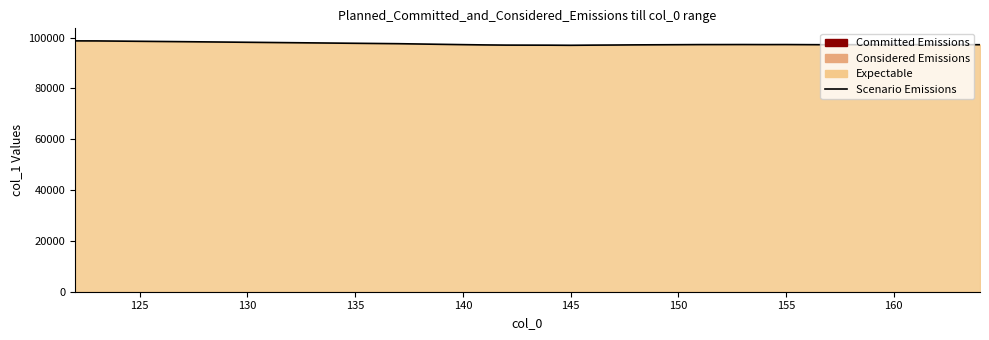

What is the maximum value shown in the chart?

98676.2